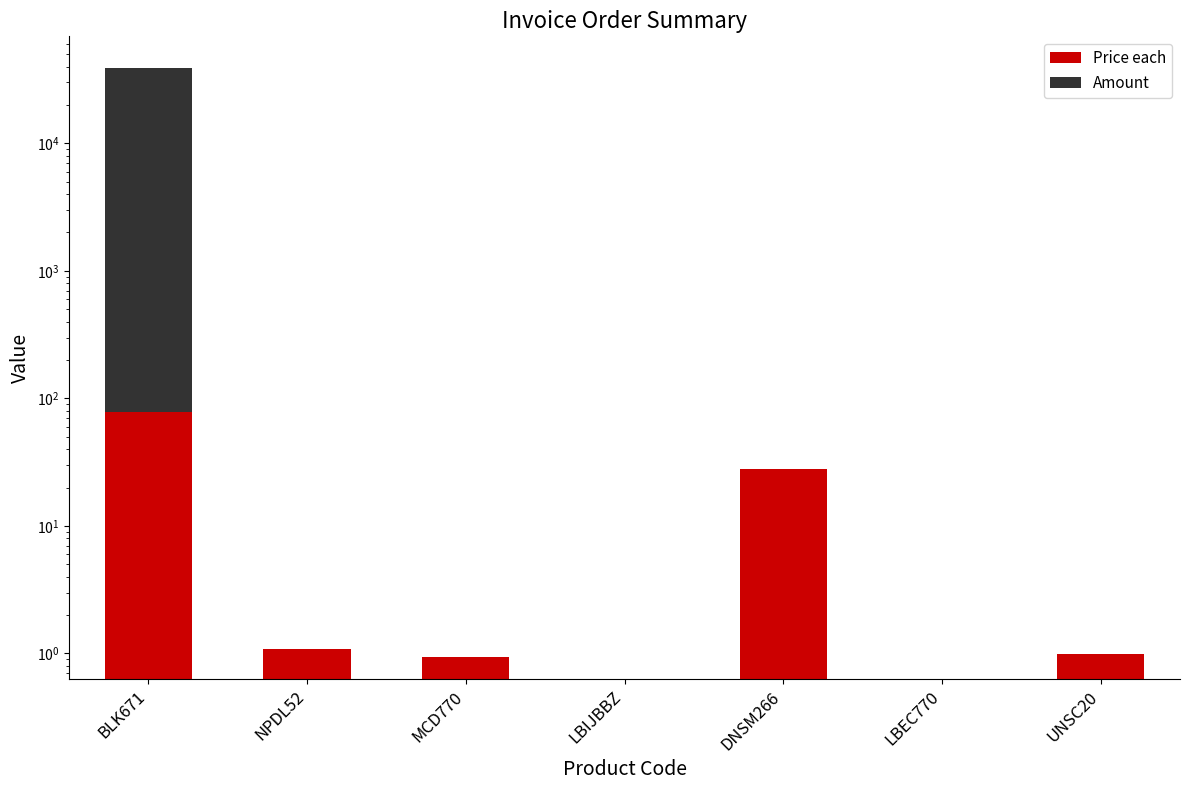

At MCD770, list the series in order from smallest to largest.

Amount, Price each